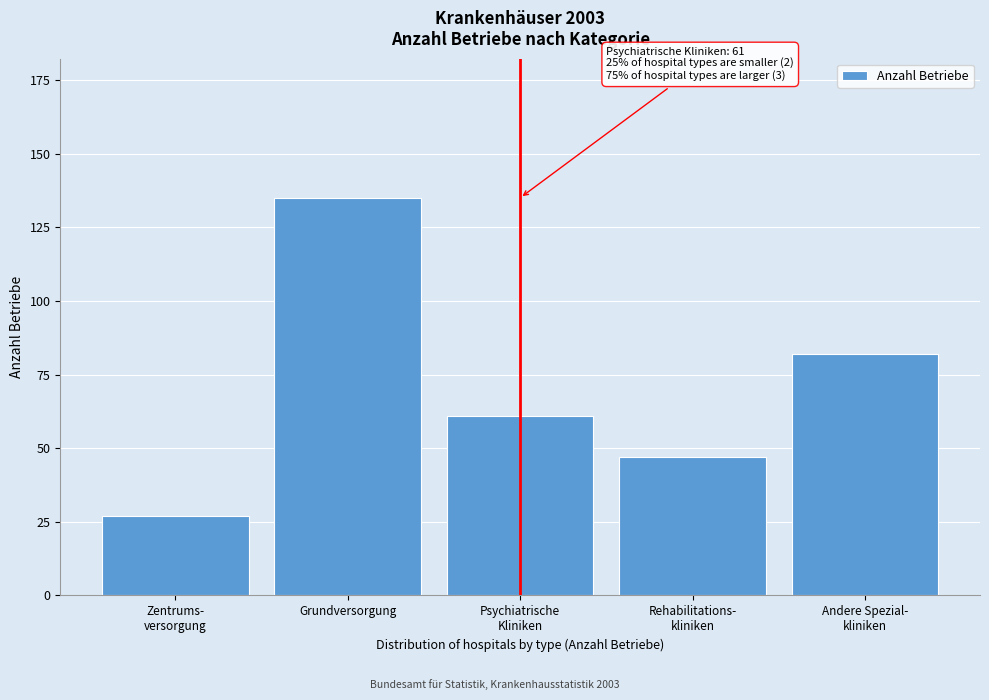

What is the sum of all values?

352